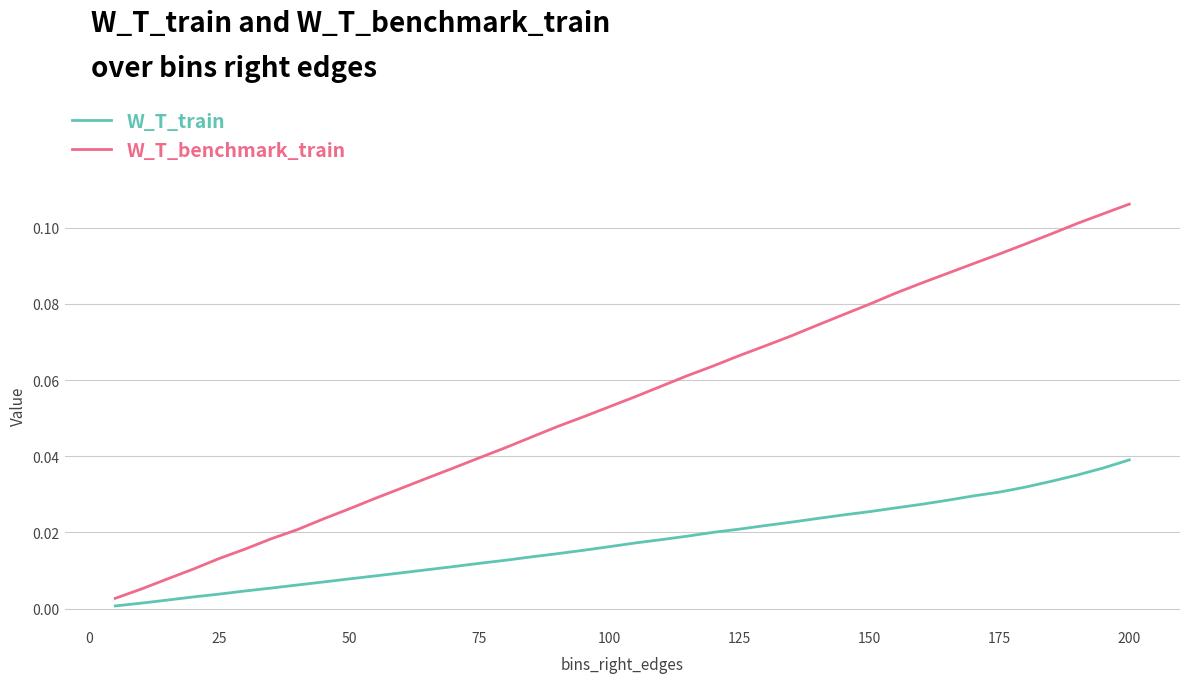

List the series in order of their peak value, lowest first.

W_T_train, W_T_benchmark_train